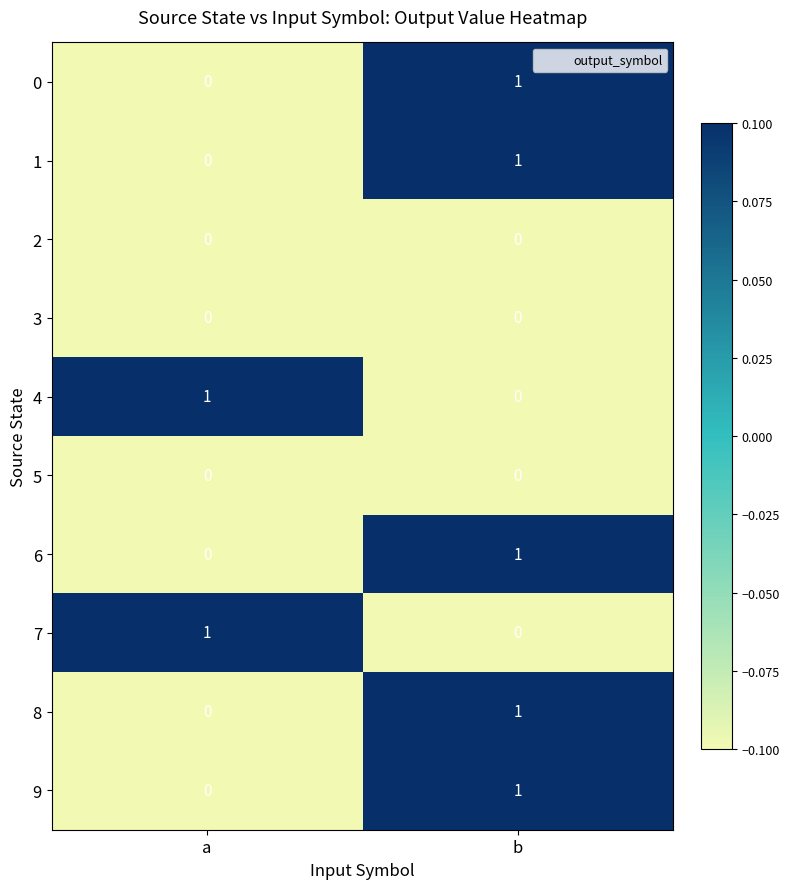

At which category is the sum across all series the highest?

b